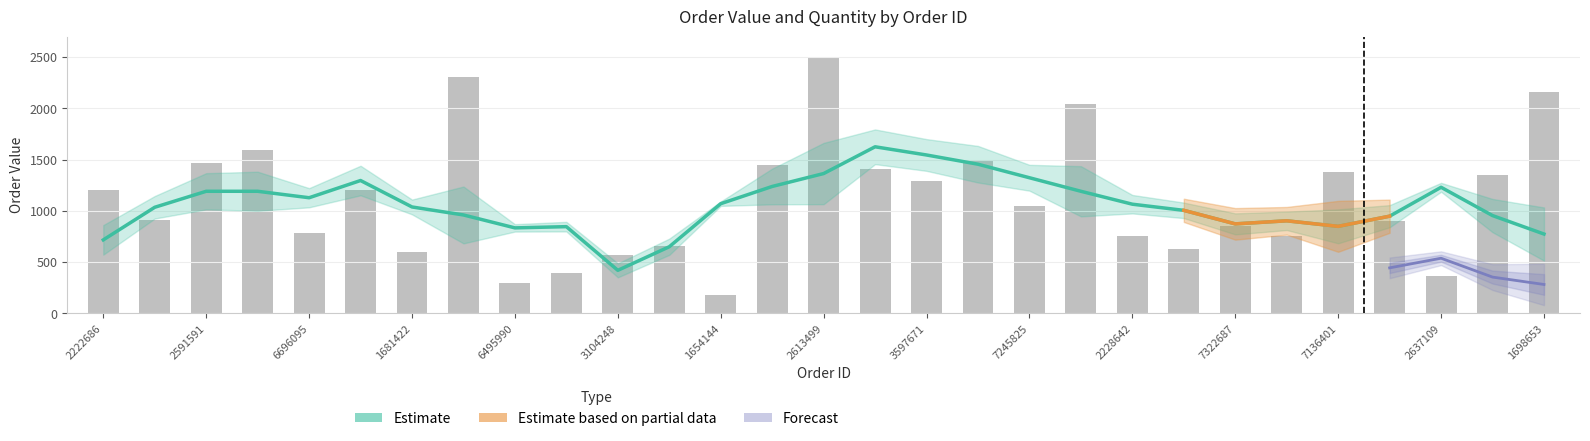

Reading left to right, list all the values displayed in this chart.

order_value: 1200.0	915.0	1470.0	1590.0	780.0	1200.0	600.0	2310.0	300.0	390.0	570.0	660.0	180.0	1450.0	2490.0	1410.0	1290.0	1485.0	1050.0	2040.0	750.0	630.0	855.0	750.0	1380.0	900.0	360.0	1350.0	2160.0
quantity: 480.0	610.0	490.0	530.0	520.0	400.0	240.0	770.0	120.0	260.0	380.0	220.0	120.0	580.0	830.0	940.0	860.0	990.0	420.0	680.0	500.0	420.0	570.0	250.0	920.0	360.0	240.0	450.0	720.0
unit_price: 2.5	1.5	3.0	3.0	1.5	3.0	2.5	3.0	2.5	1.5	1.5	3.0	1.5	2.5	3.0	1.5	1.5	1.5	2.5	3.0	1.5	1.5	1.5	3.0	1.5	2.5	1.5	3.0	3.0